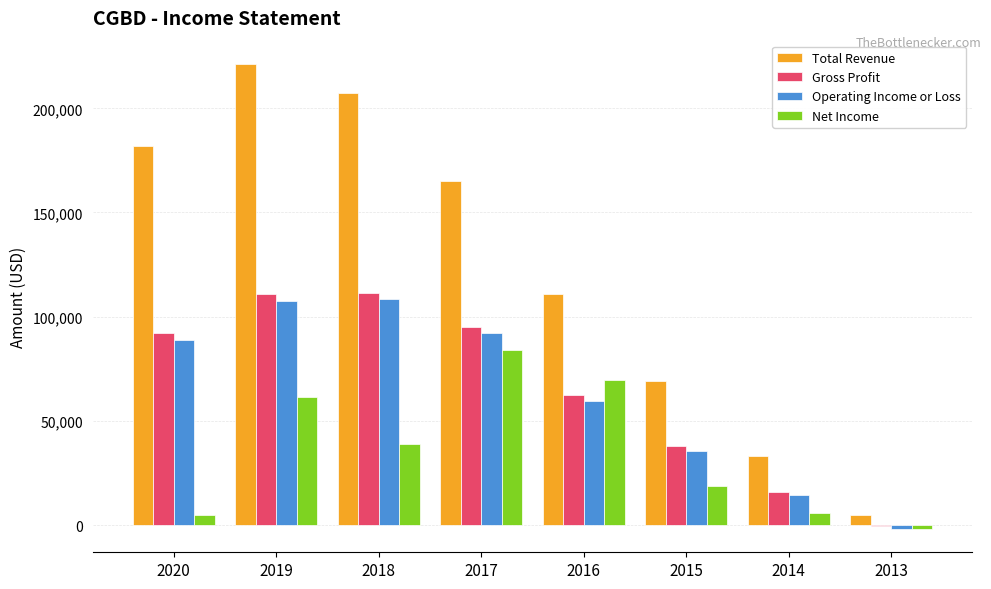

Which series has the largest total across all categories?

Total Revenue